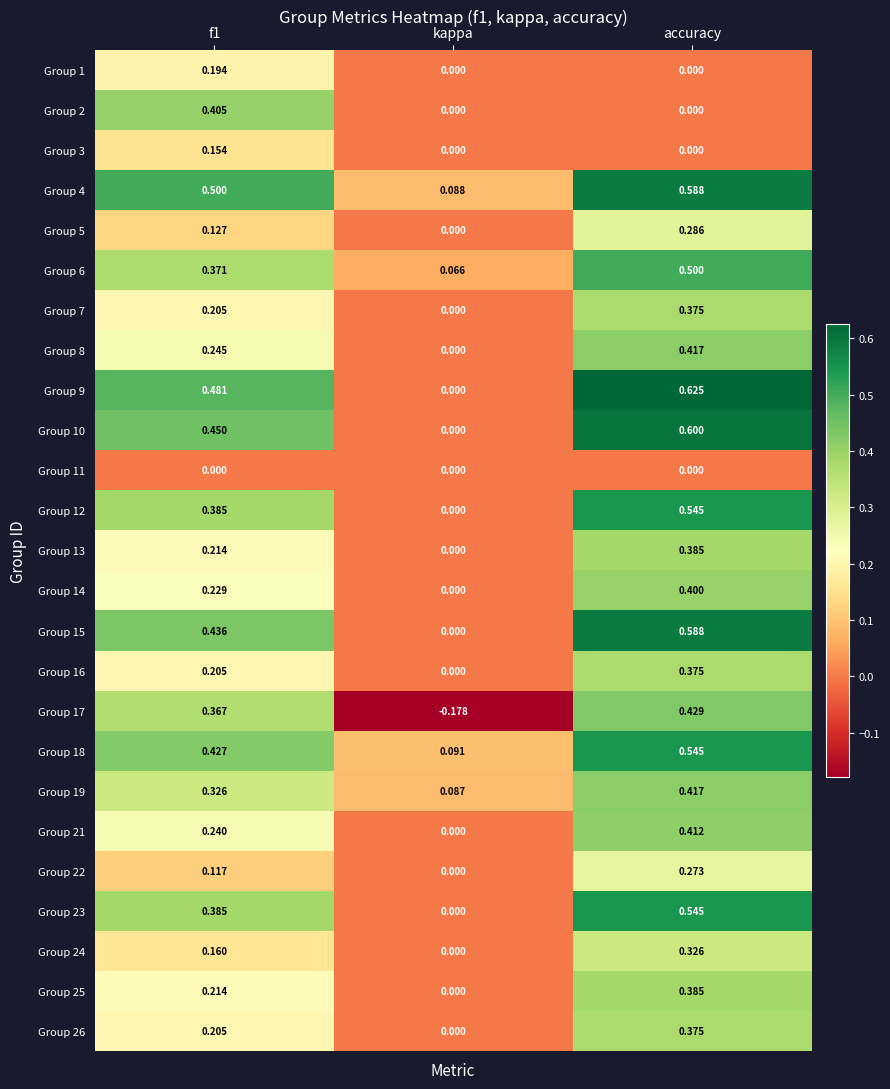

Which label corresponds to the largest value in the chart?

accuracy